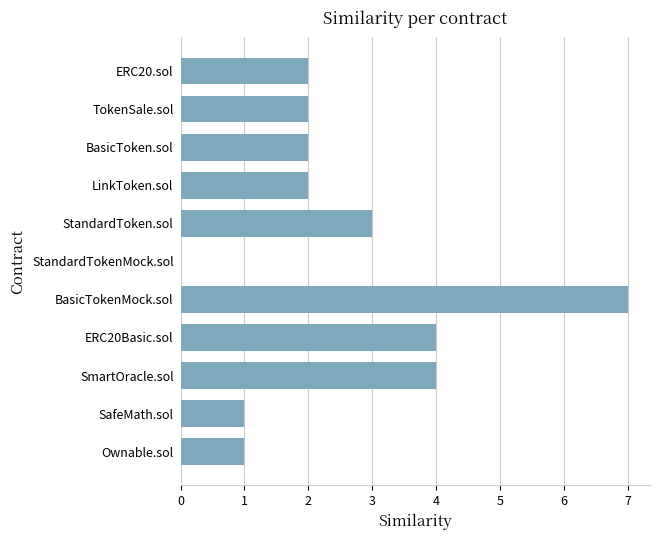

Reading top to bottom, list all the values displayed in this chart.

ERC20.sol=2	TokenSale.sol=2	BasicToken.sol=2	LinkToken.sol=2	StandardToken.sol=3	StandardTokenMock.sol=0	BasicTokenMock.sol=7	ERC20Basic.sol=4	SmartOracle.sol=4	SafeMath.sol=1	Ownable.sol=1